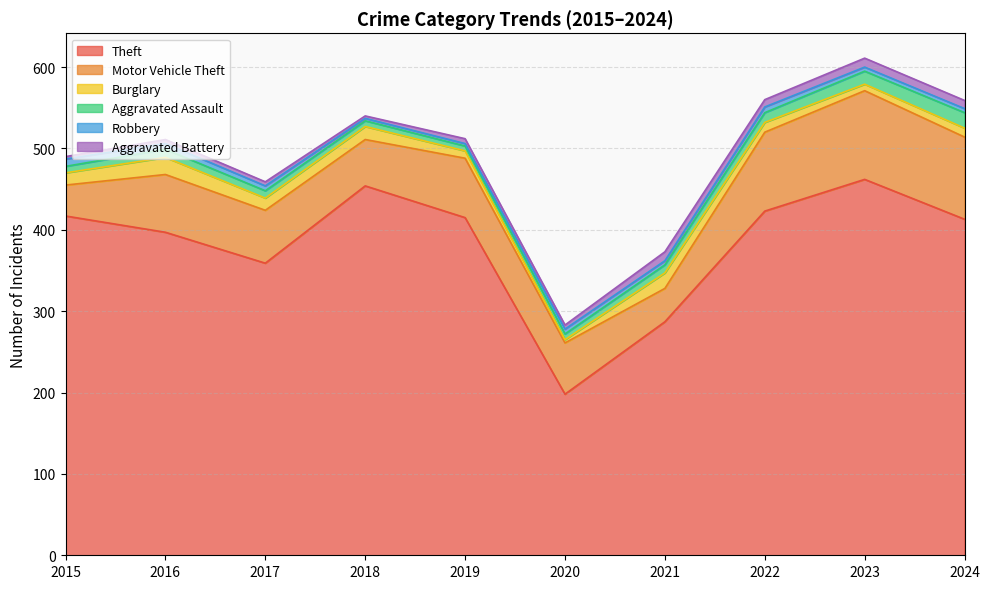

How many lines are shown in the chart?

6